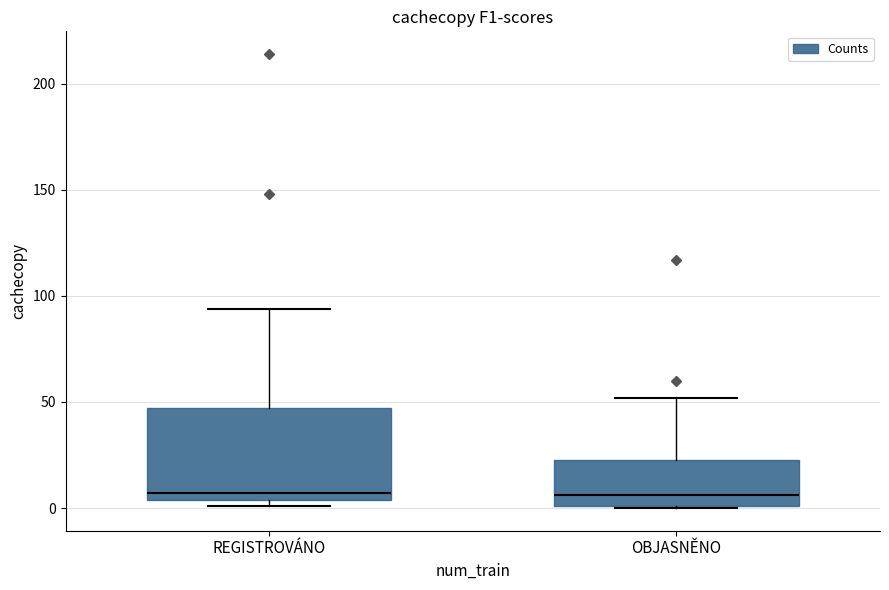

Reading left to right, read every box against the y-axis: the position of its median line, the range the box covers, and the ends of its whiskers. The values are not printed on the chart, so give them approximately, as read against the axis.

REGISTROVÁNO: median 5 (just above the box's lower edge), box 5 to 45, whiskers 0 to 95
OBJASNĚNO: median 5, box 0 to 25, whiskers 0 to 50